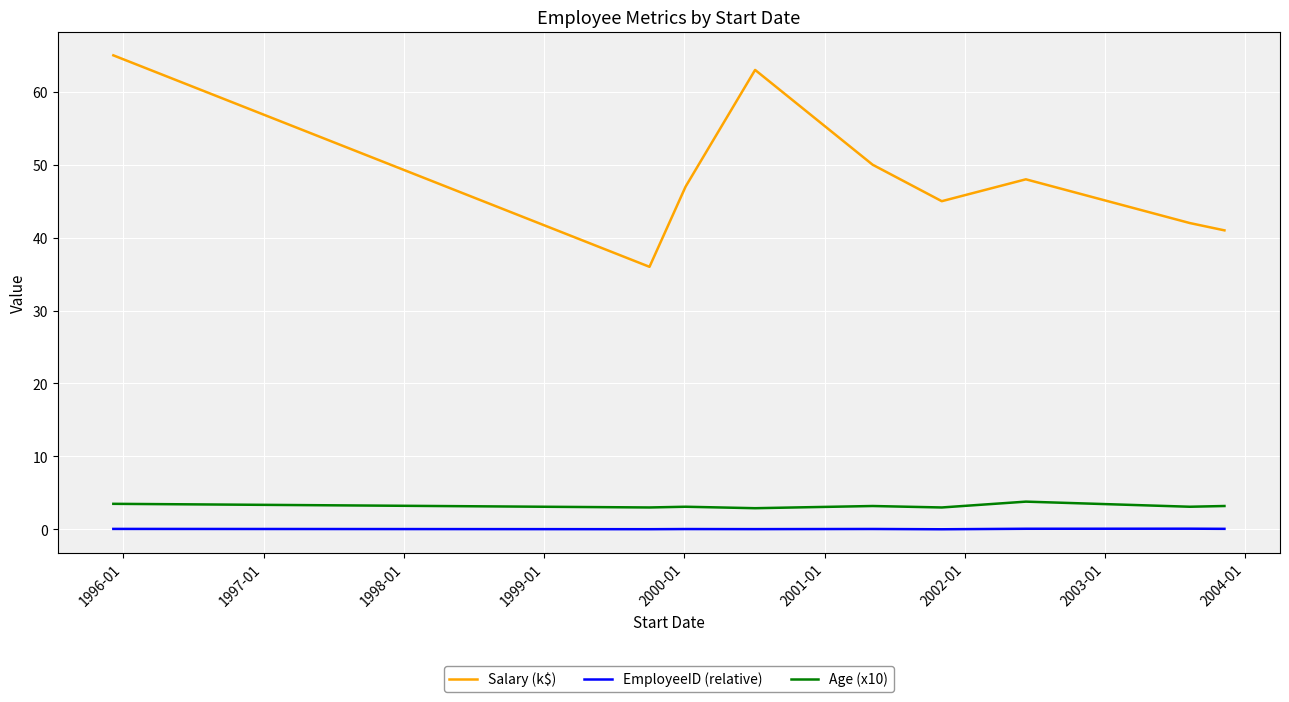

What is the difference between the second highest and minimum values in the Salary (k$) series?

27.0